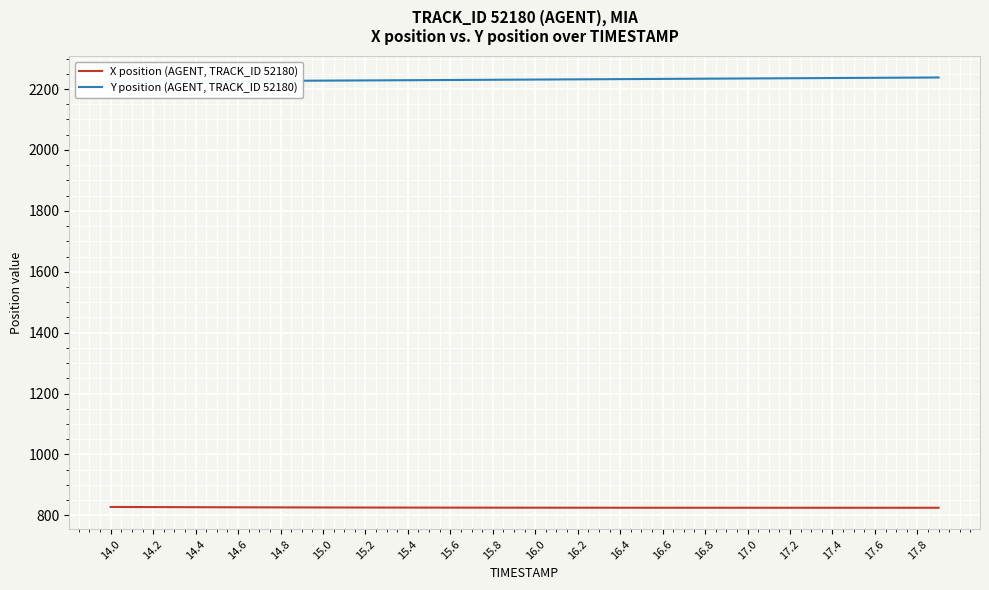

What is the lowest value of the X position (AGENT, TRACK_ID 52180) series?

825.0